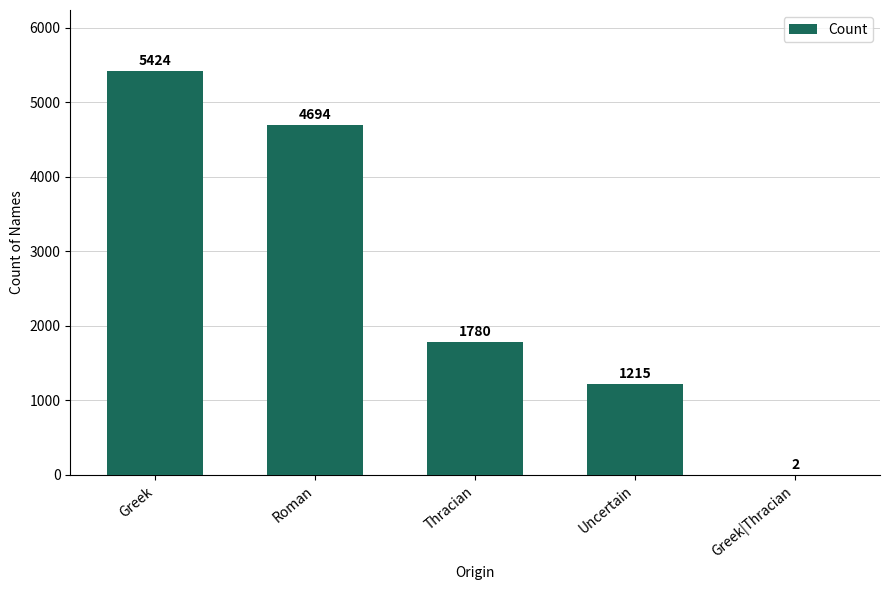

What is the difference between the values at Uncertain and Greek?

4209